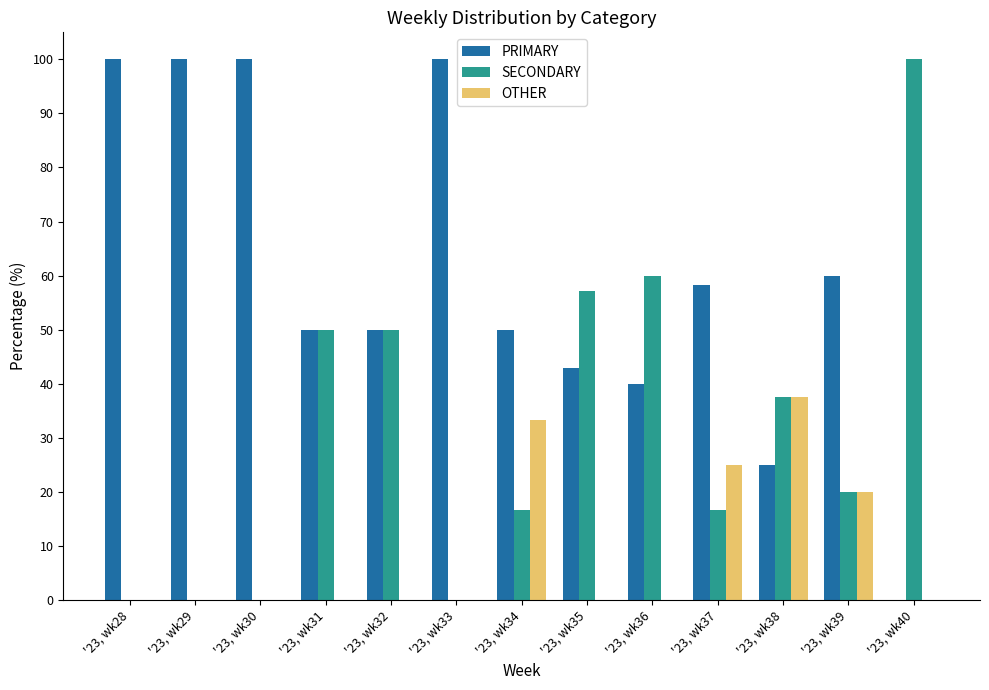

The value of PRIMARY at '23, wk29 is 167.0. True or false?

False